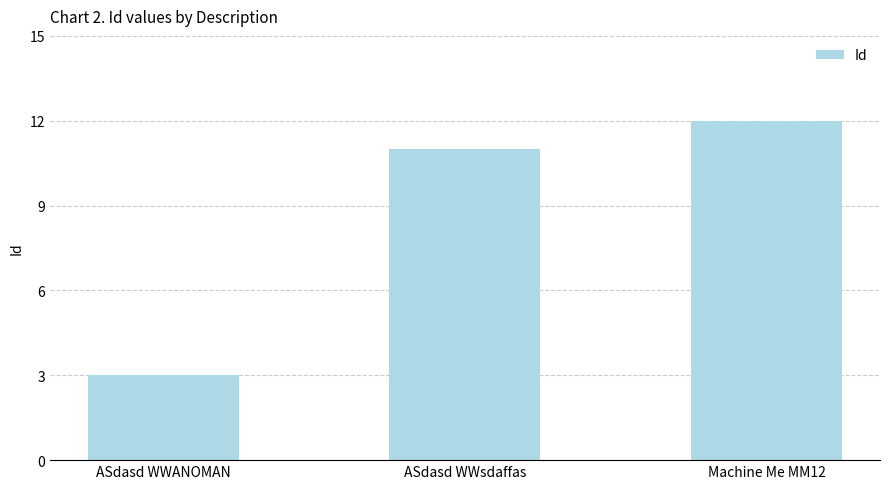

Read the value at ASdasd WWANOMAN.

3